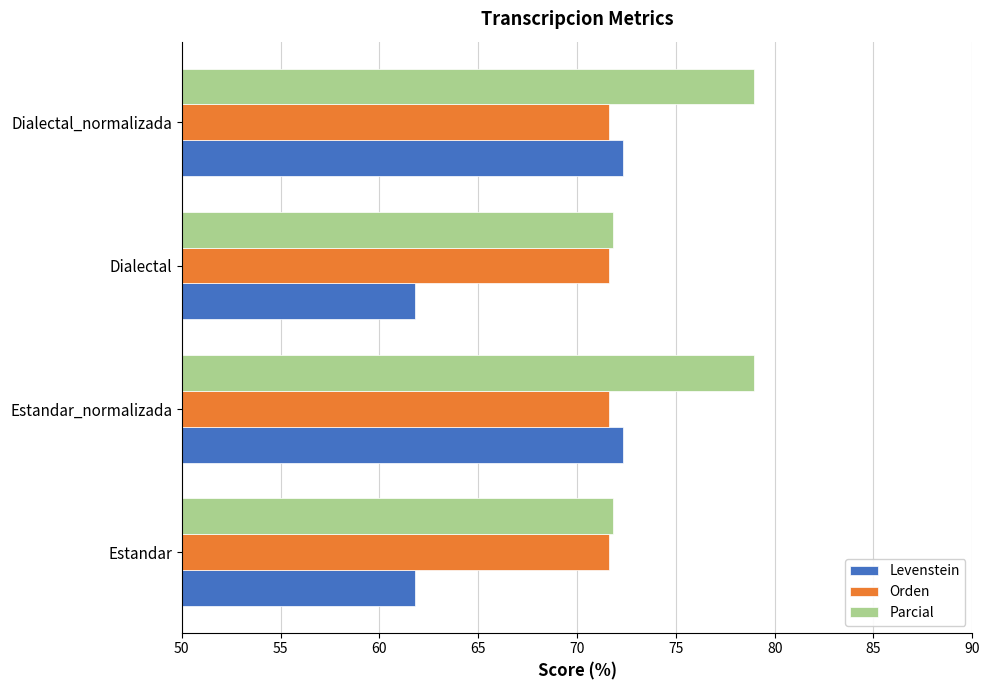

Which series has the largest range (max minus min)?

Levenstein